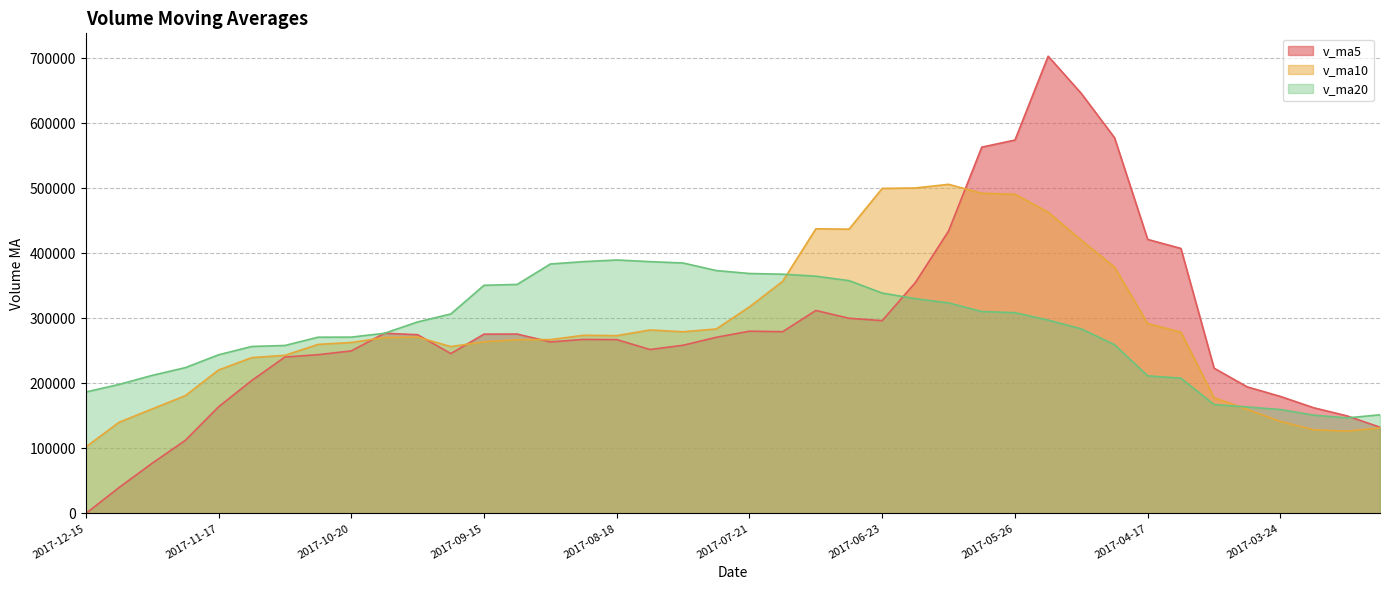

At how many categories does at least one series exceed 180422?

36